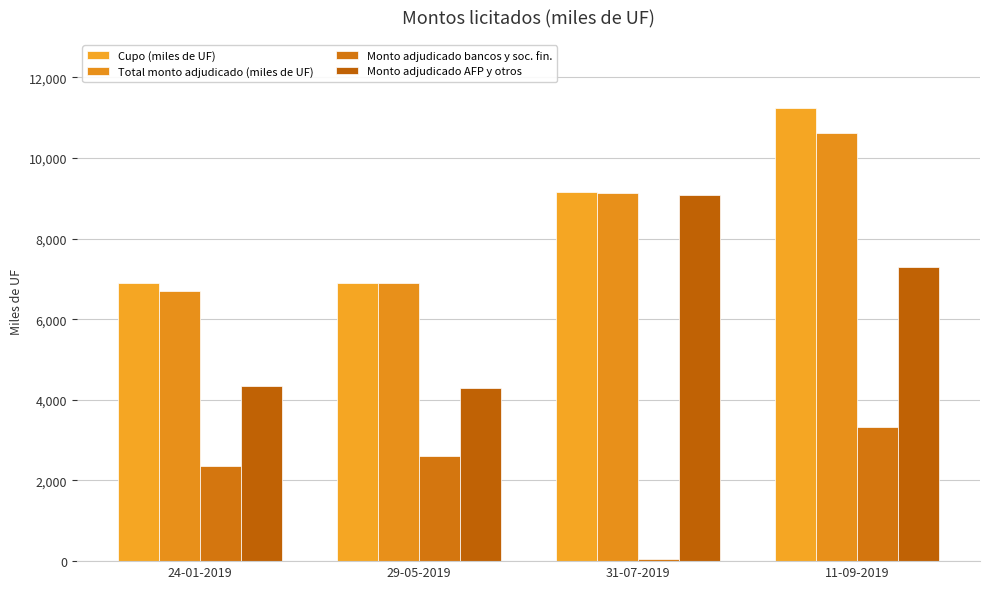

What position from the left is 11-09-2019?

4